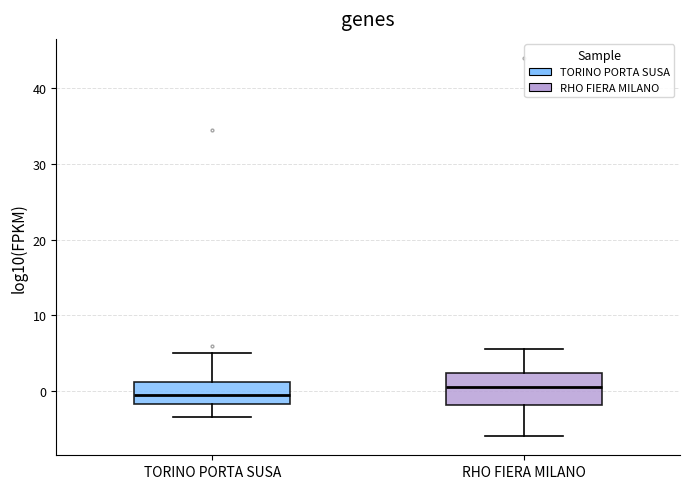

Reading left to right, transcribe this box plot: for each box, give where its median line is, the range the box spans, and where its two whiskers end, as read against the y-axis. The values are not printed on the chart, so give them approximately, as read against the axis.

TORINO PORTA SUSA: median 0, box -2 to 1, whiskers -3 to 5
RHO FIERA MILANO: median 1, box -2 to 2, whiskers -6 to 6